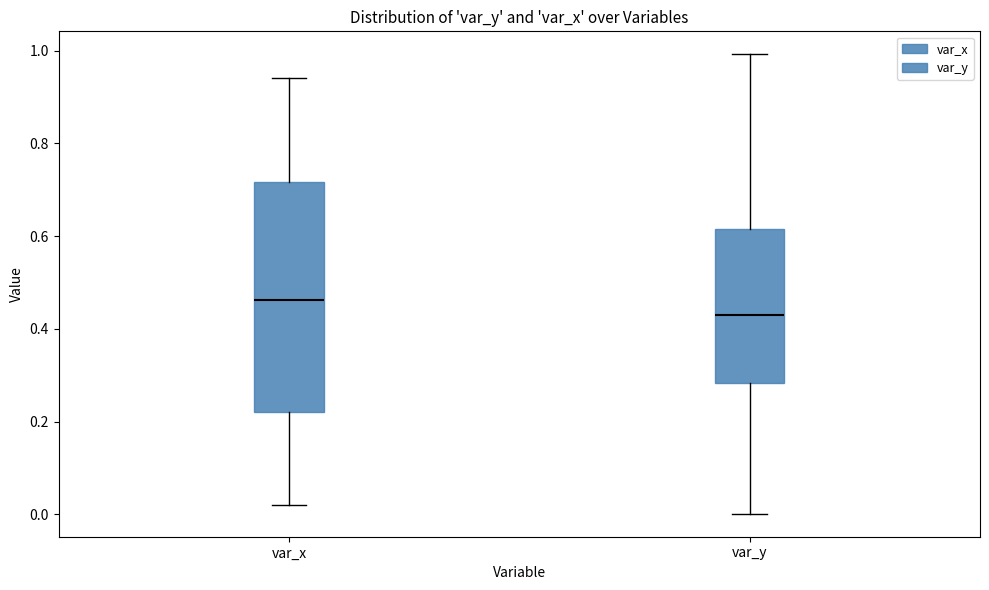

Comparing the boxes themselves (not the whiskers), which one is the tallest?

var_x